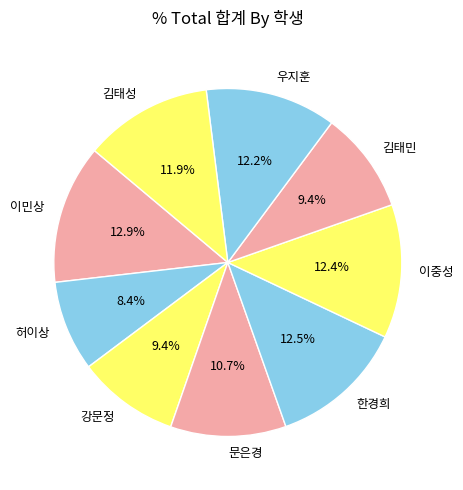

To the nearest percent, what is the combined percentage of 이민상 and 문은경?

24%